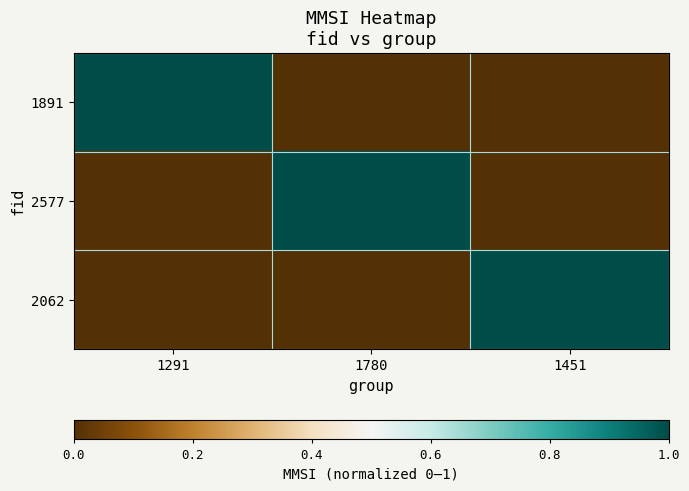

Which category has the highest value across all series?

1291